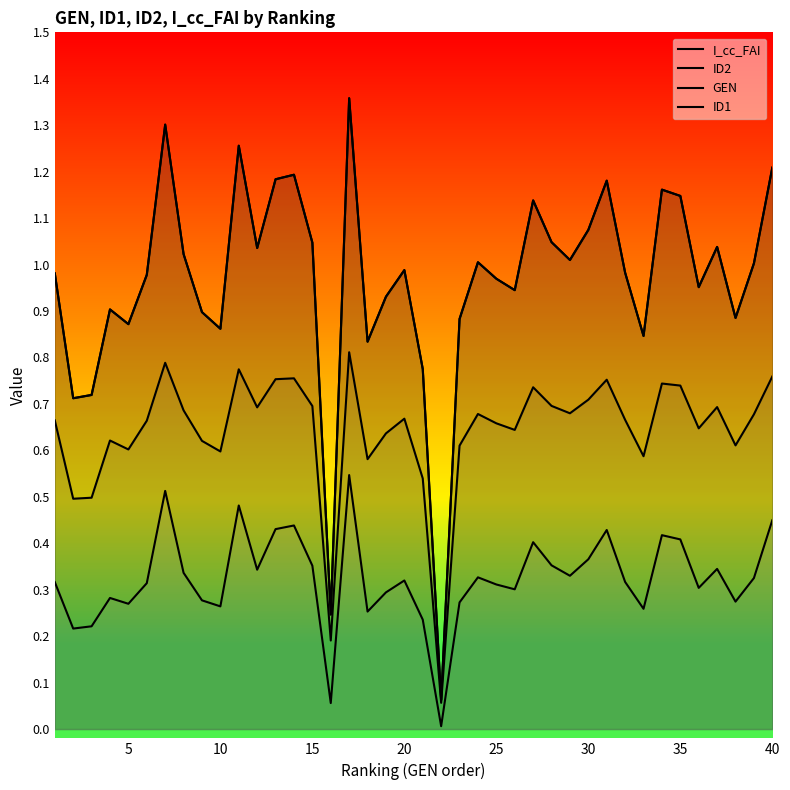

What are all the series names shown in the legend?

I_cc_FAI, ID2, GEN, ID1